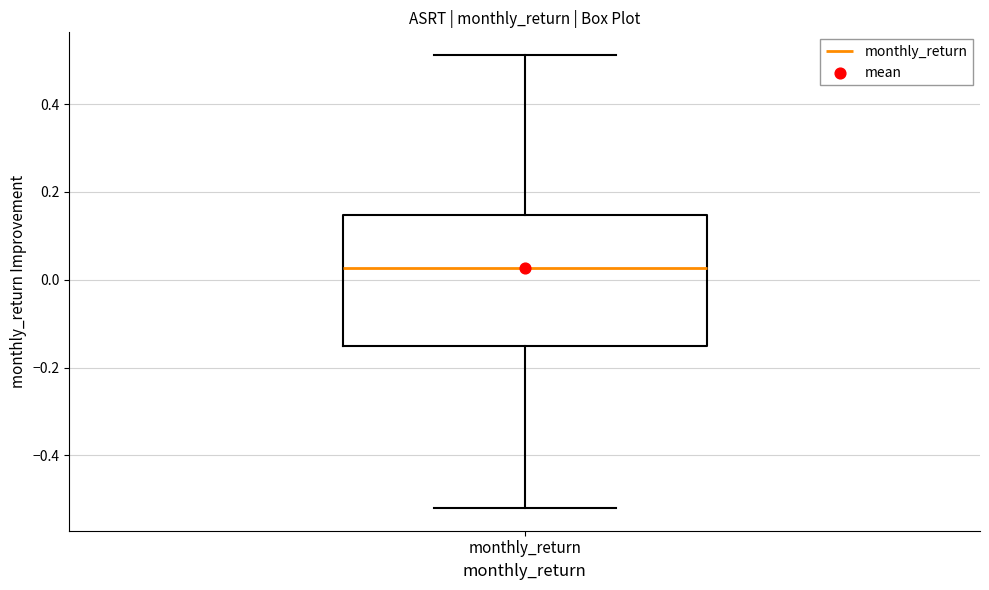

Read this box plot against the y-axis: the position of the median line, the range covered by the box, and the ends of both whiskers. The values are not printed on the chart, so give them approximately, as read against the axis.

median 0.02, box -0.16 to 0.14, whiskers -0.52 to 0.52